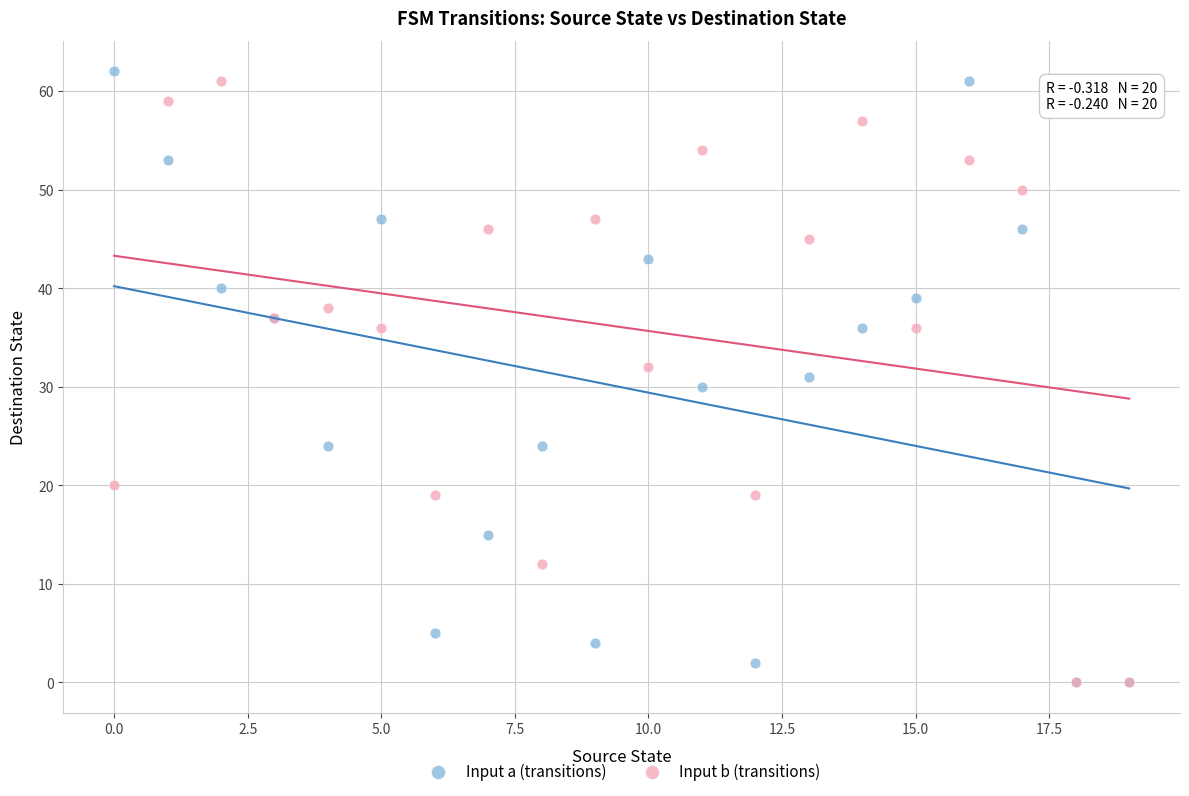

What are all the series names shown in the legend?

Input a (transitions), Input b (transitions)